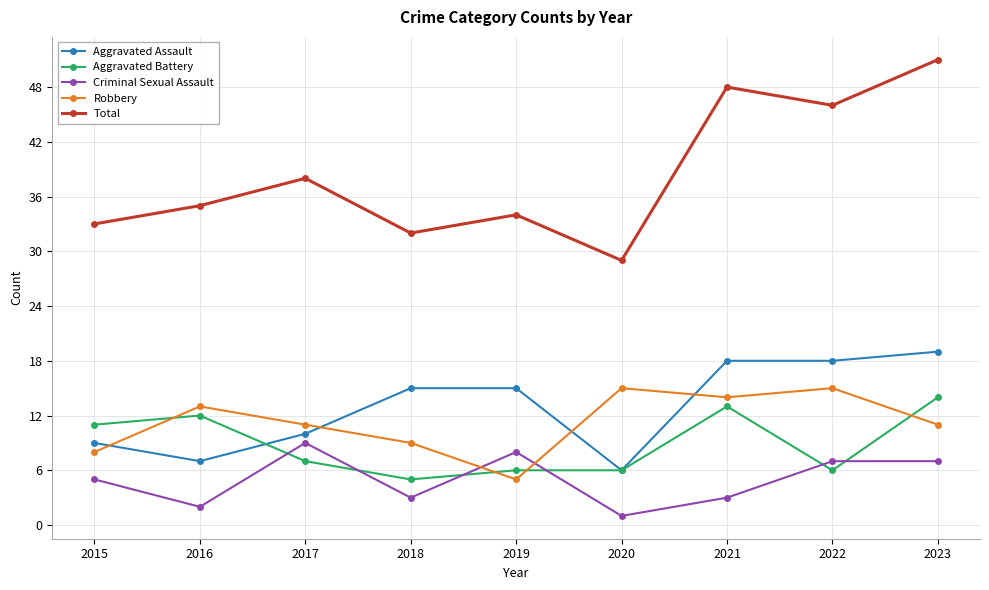

Does the chart have visible grid lines?

Yes